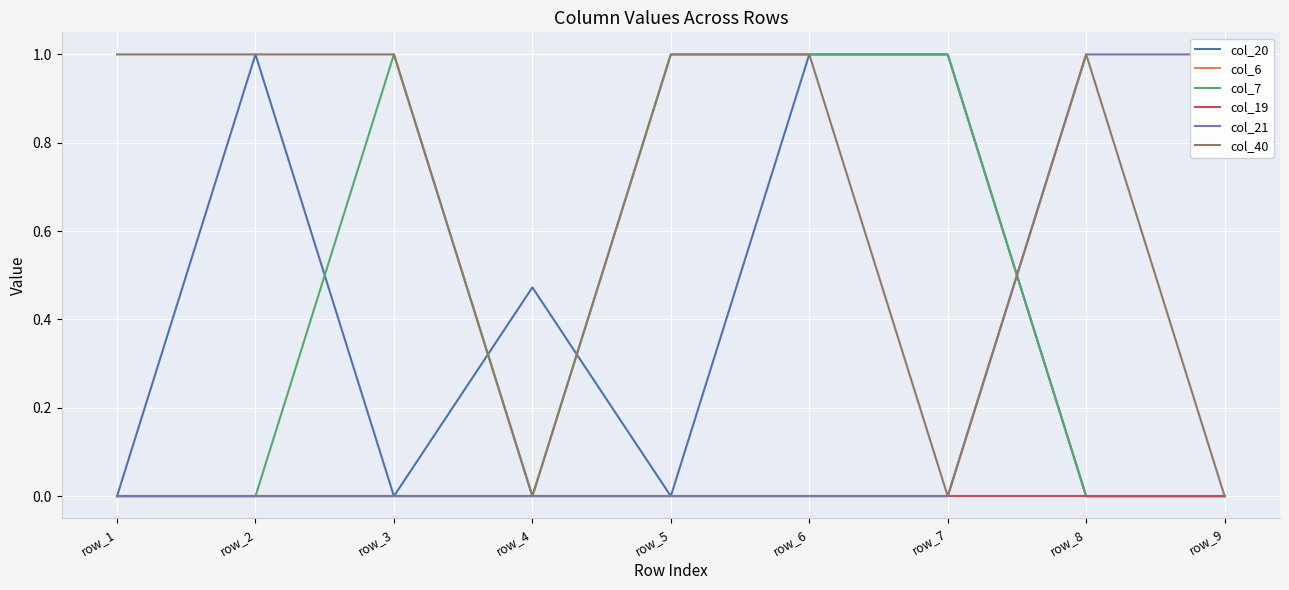

Where do col_40 and col_20 first cross each other?

row_3 and row_4